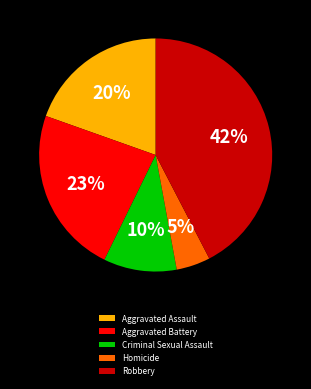

Is there a majority slice in this chart?

No